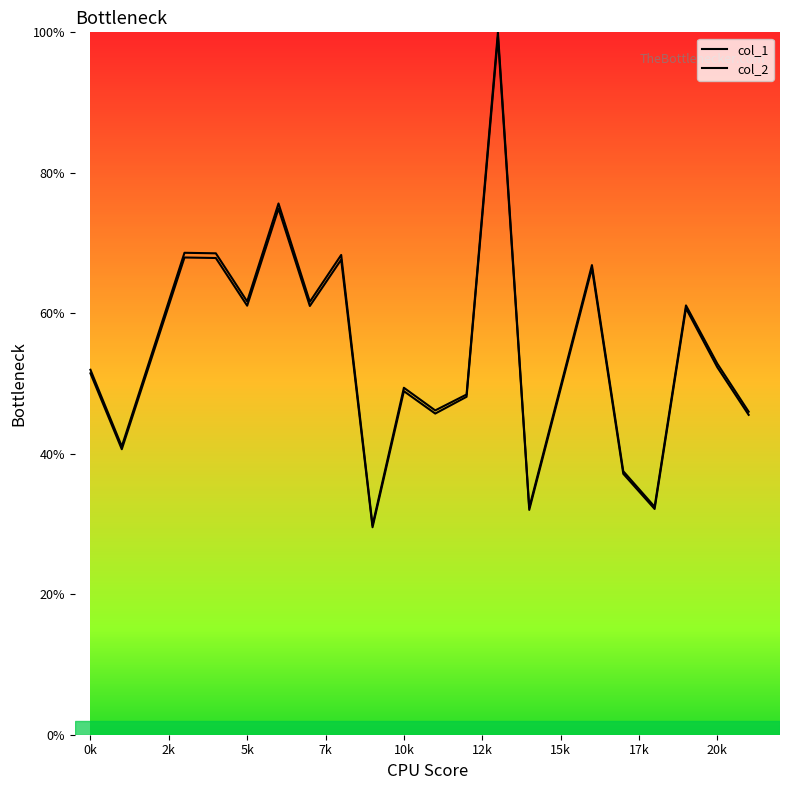

In col_1, how many points are lower than both neighbors (excluding endpoints)?

7